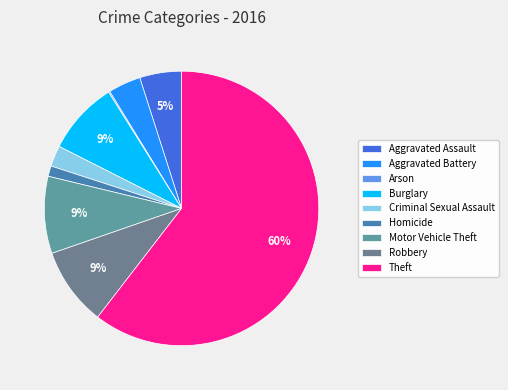

Which category has the biggest portion of the pie?

Theft